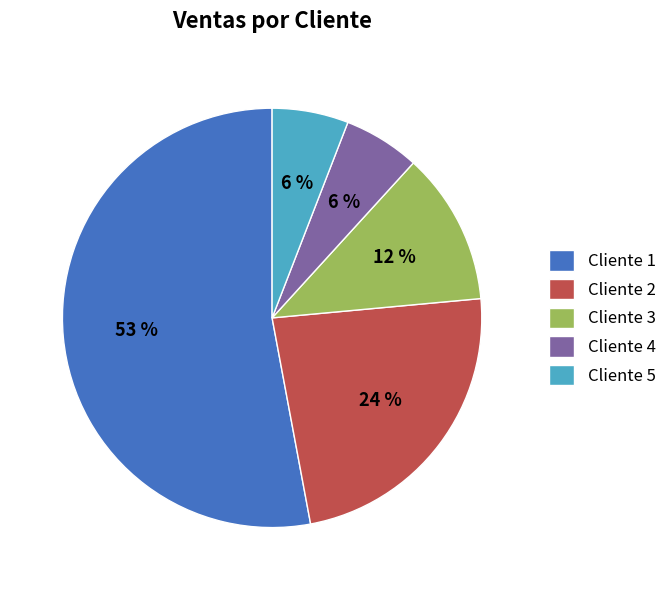

True or false: Cliente 1 accounts for 53% of the total.

True